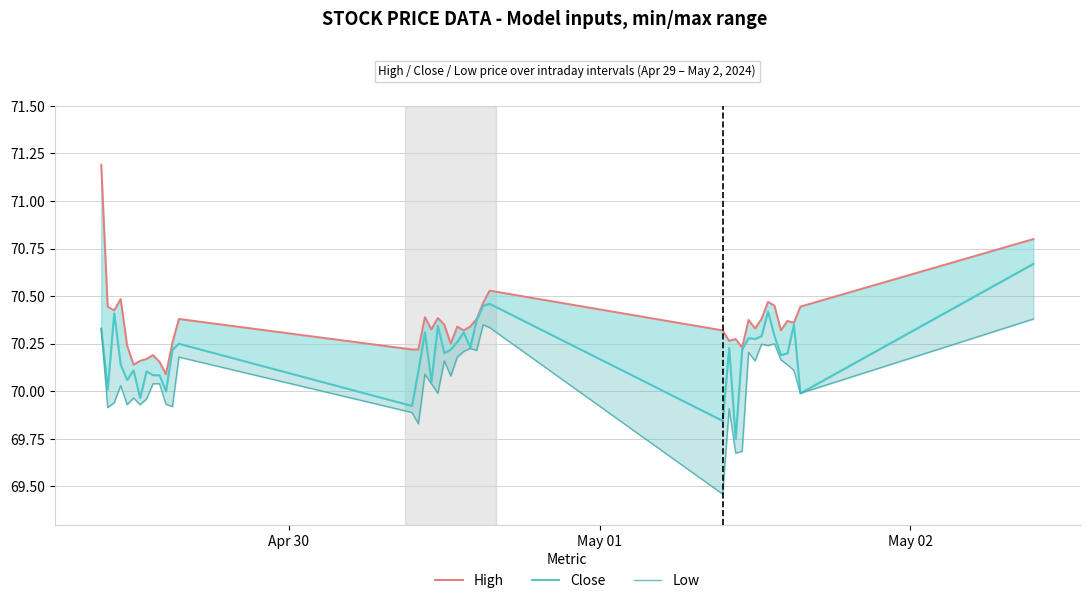

Which series has the largest range (max minus min)?

High